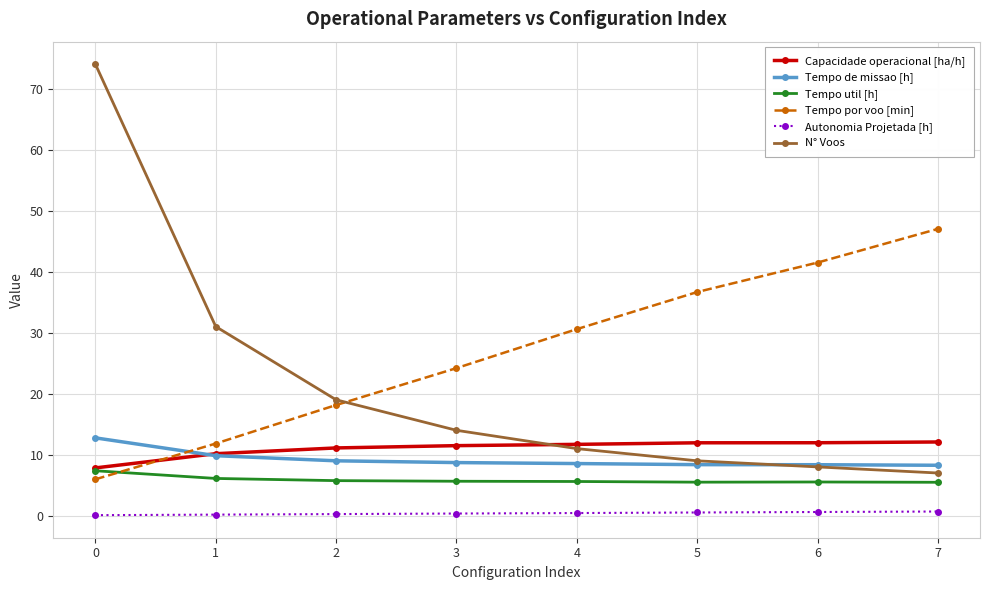

Rank the series by their maximum value, from highest to lowest.

N° Voos, Tempo por voo [min], Tempo de missao [h], Capacidade operacional [ha/h], Tempo util [h], Autonomia Projetada [h]